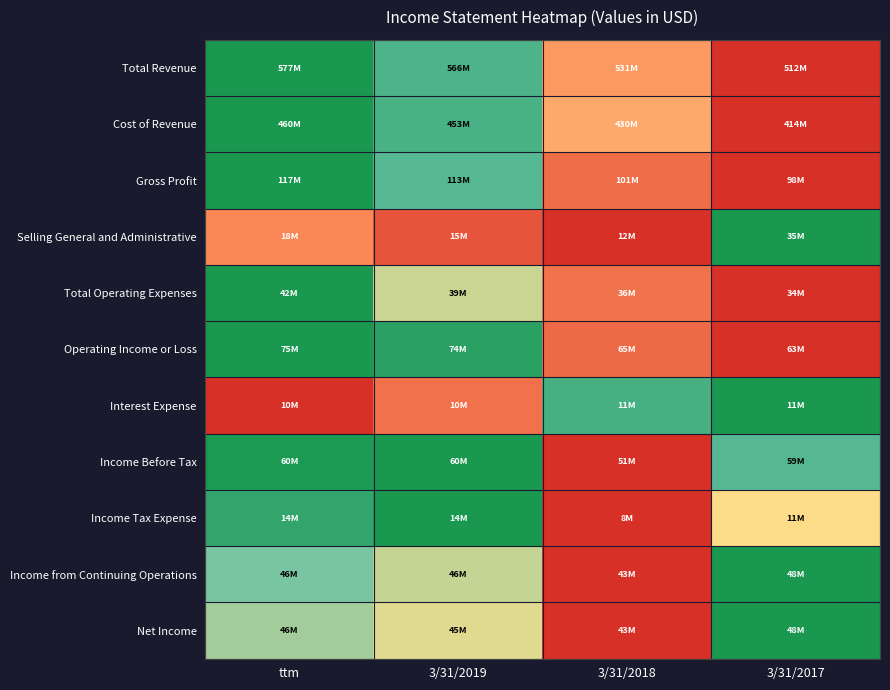

Which series has the widest spread of values?

Total Revenue